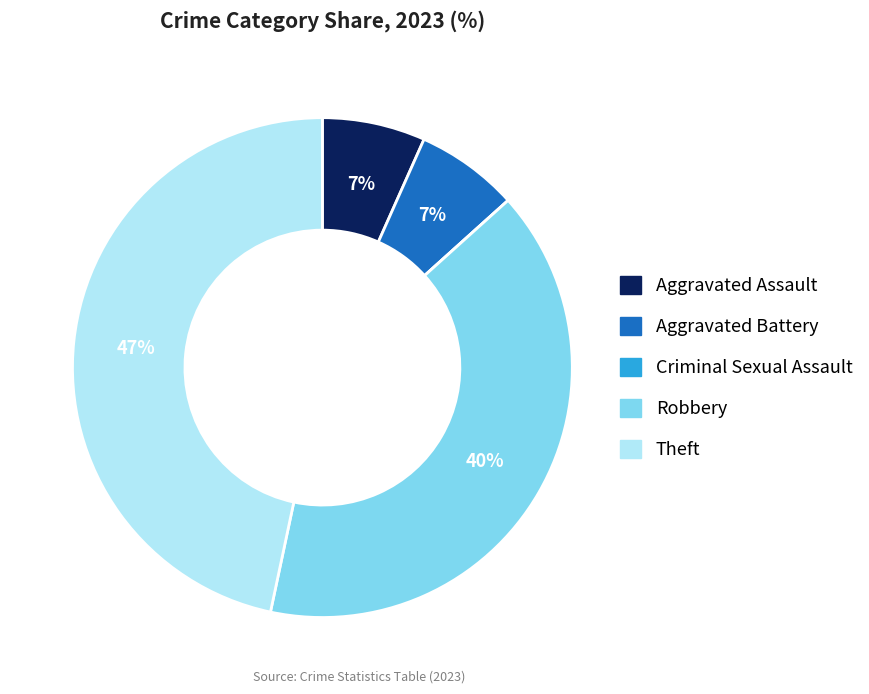

Is there a majority slice in this chart?

No